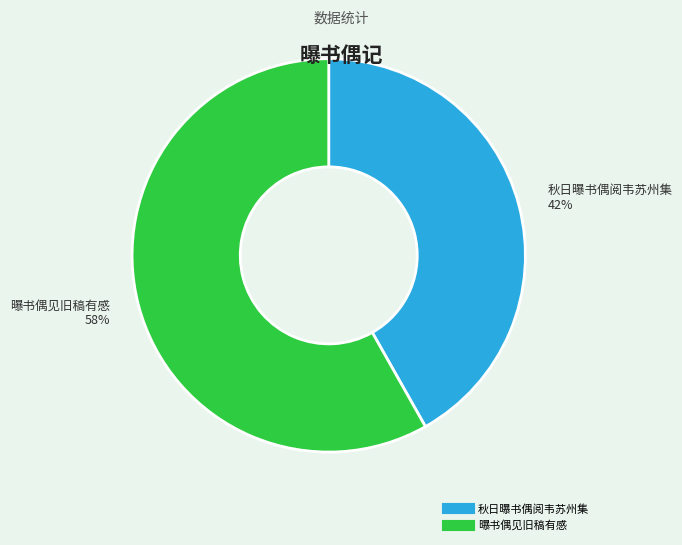

Which slice is the smallest?

秋日曝书偶阅韦苏州集